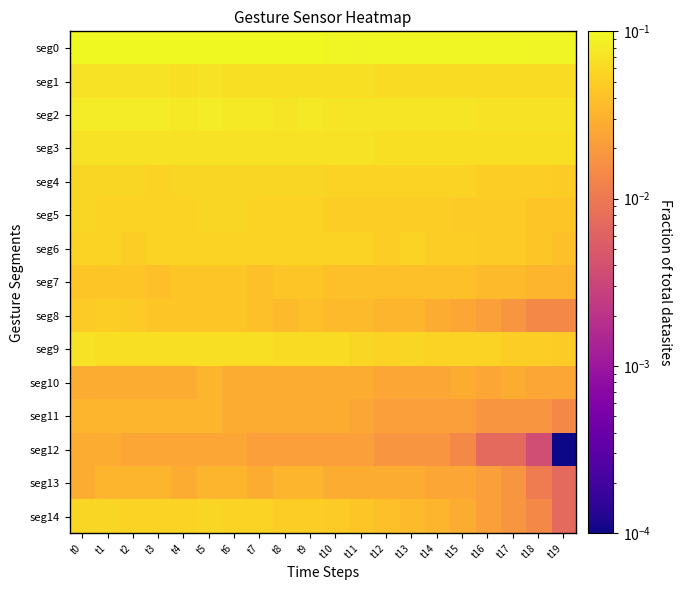

What is the maximum value shown in the chart?

0.1